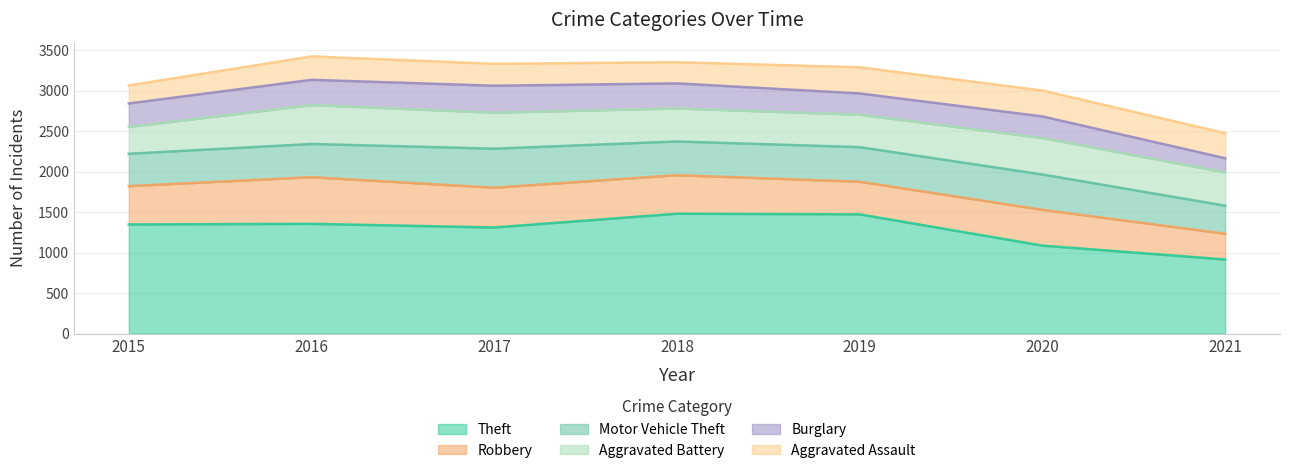

Between 2015 and 2017, which series saw the biggest shift?

Aggravated Battery